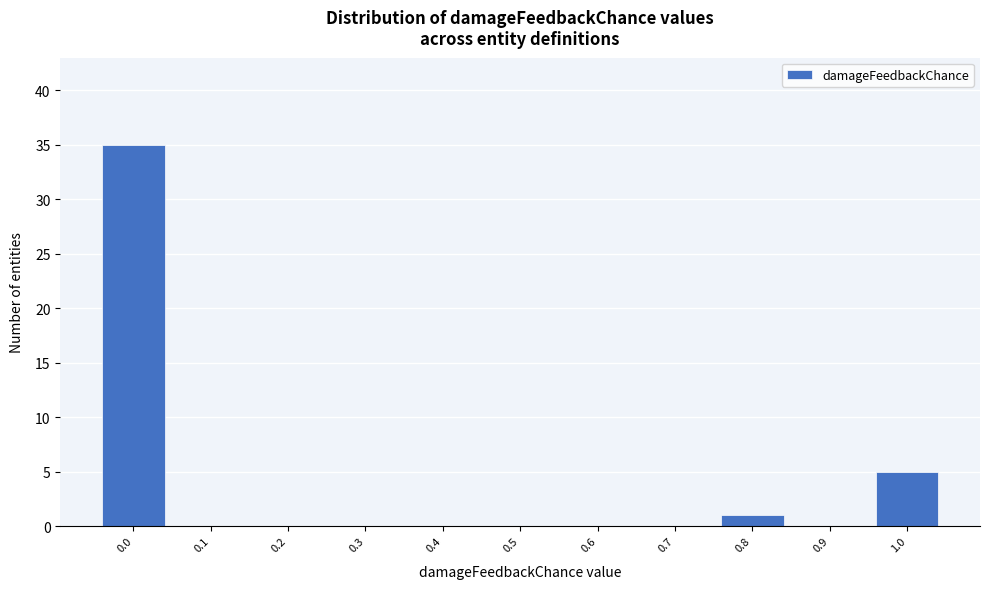

Reading left to right, transcribe this chart: for each bar, give the range it covers on the x-axis and its height. The values are not printed on the chart, so give them approximately, as read against the axis.

-0.05 to 0.05: 35
0.05 to 0.15: 0
0.15 to 0.25: 0
0.25 to 0.35: 0
0.35 to 0.45: 0
0.45 to 0.55: 0
0.55 to 0.65: 0
0.65 to 0.75: 0
0.75 to 0.85: 1
0.85 to 0.95: 0
0.95 to 1.05: 5